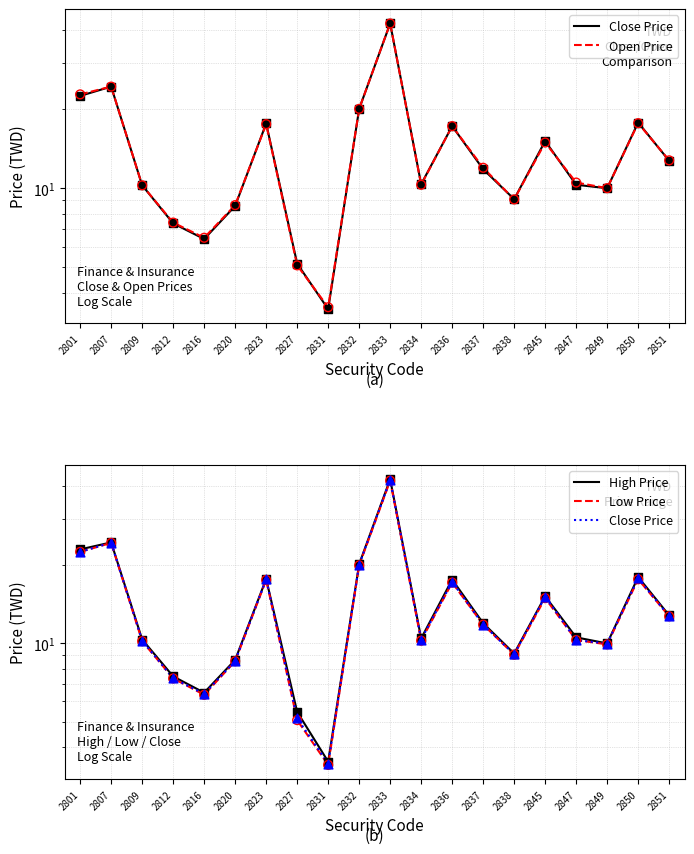

Which series has the largest total across all categories?

High Price